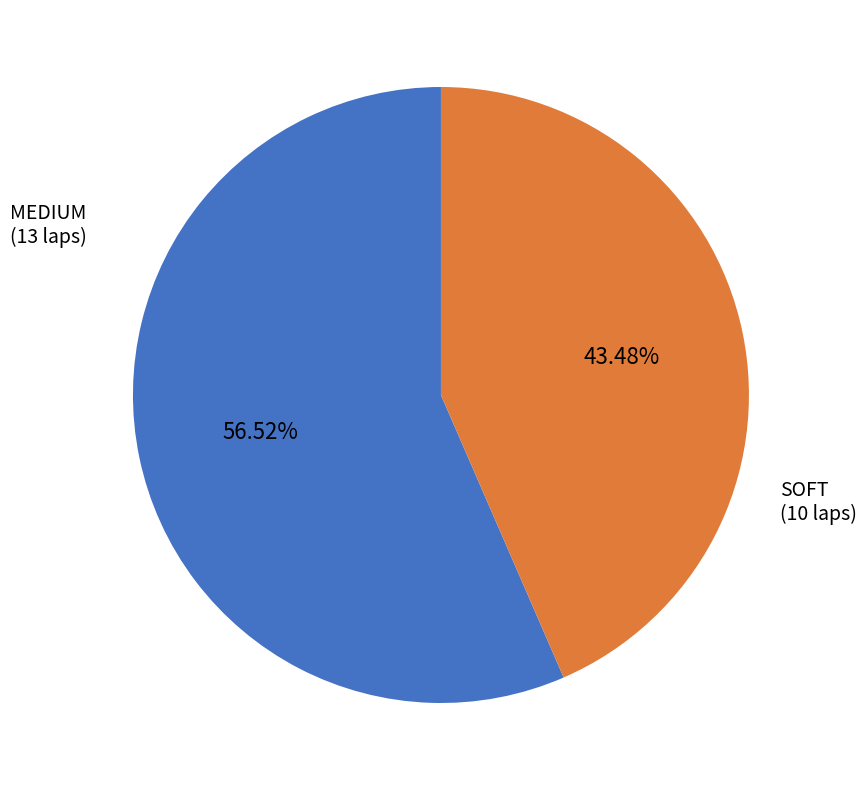

Does any single category account for the majority?

Yes